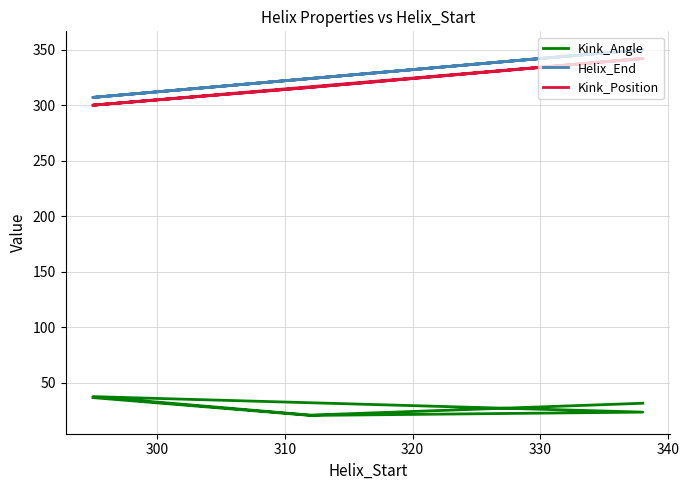

What is the value of the Kink_Position point at the 6th from the left?

342.0